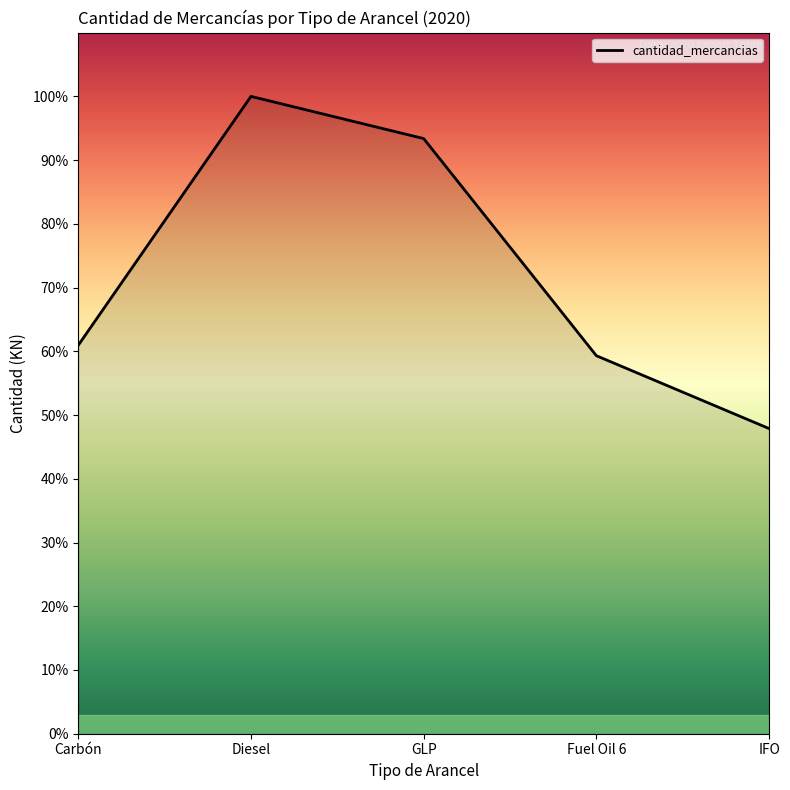

Reading left to right, list all the values displayed in this chart.

Carbón=142828210	Diesel=234325350	GLP=218809891	Fuel Oil 6=138977523	IFO=112197612